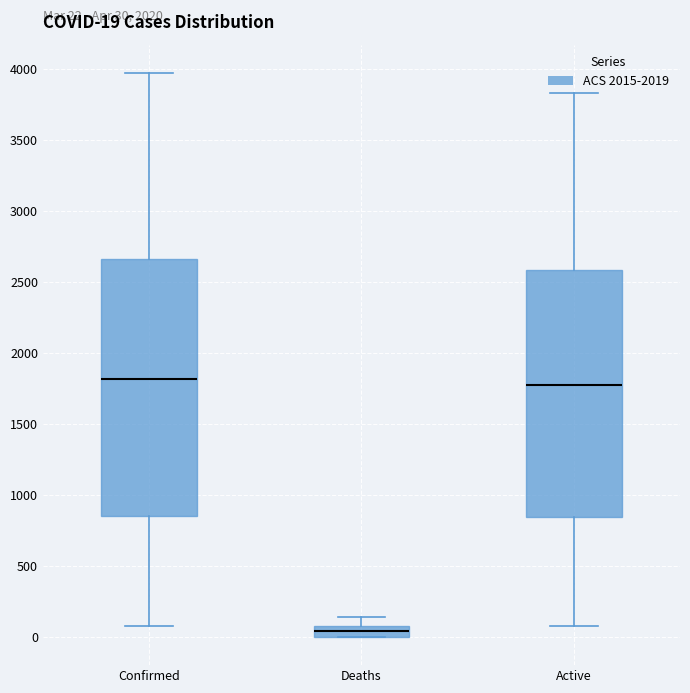

Which box's median line is the lowest?

Deaths